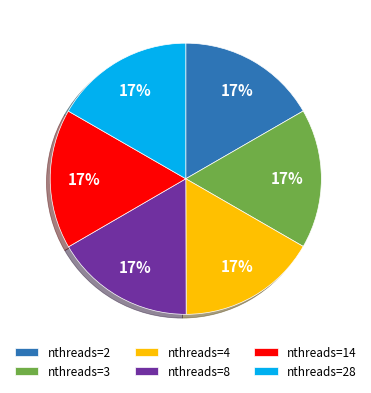

To the nearest percent, what is the combined percentage of nthreads=3 and nthreads=8?

33%